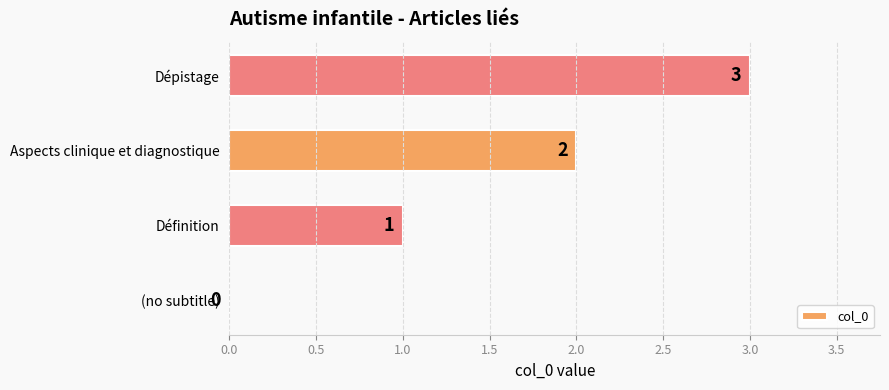

What is the maximum value shown in the chart?

3